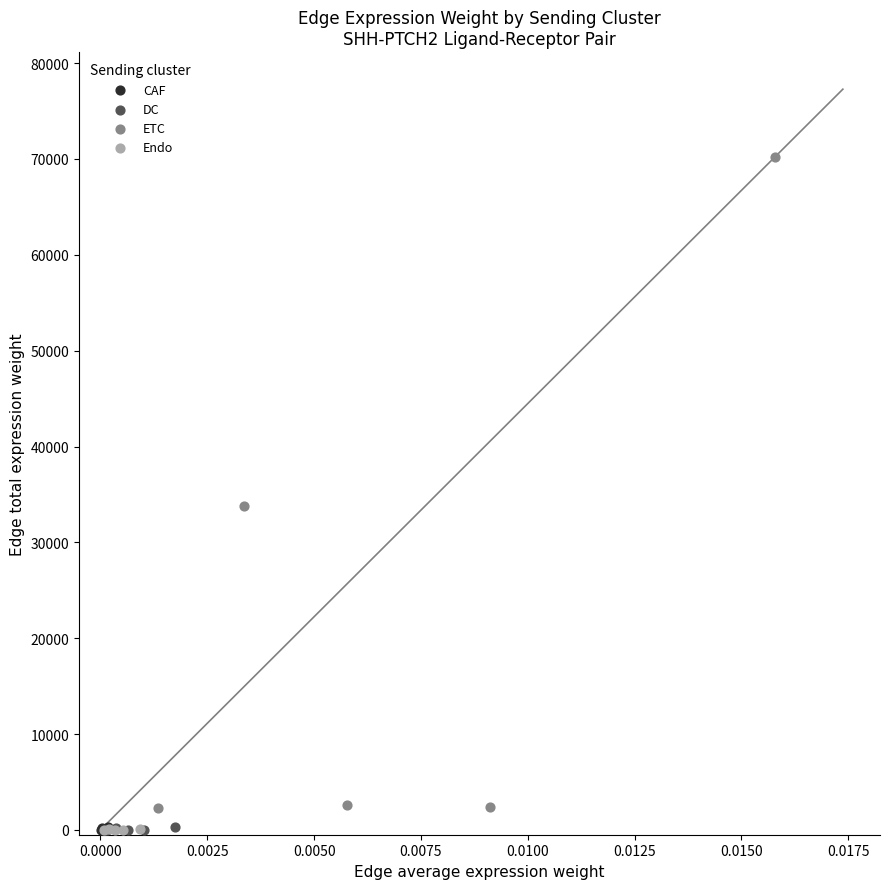

Which series reaches the maximum Y coordinate?

ETC